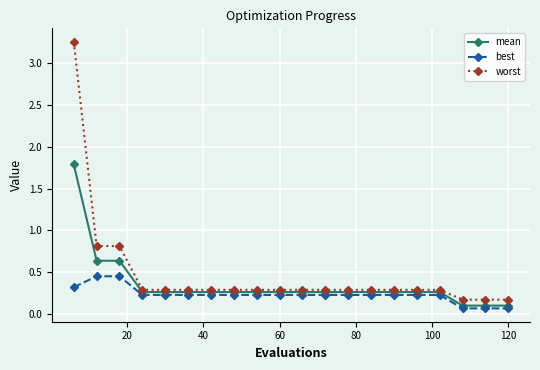

What is the value of the best point at the 13th from the left?

0.2